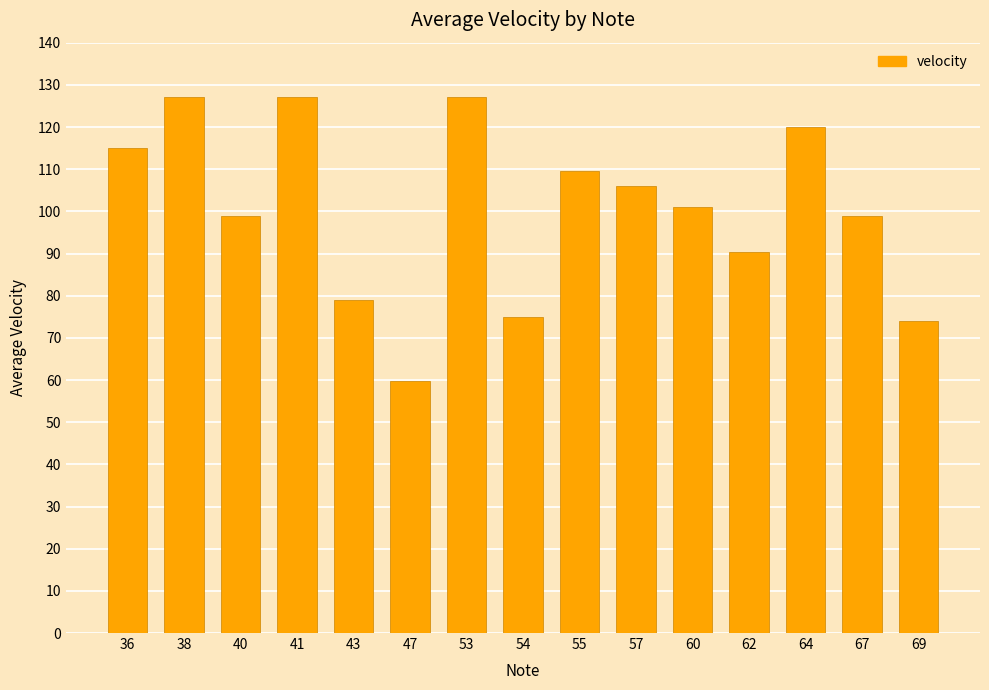

What is the change in value from 57 to 64?

+14.0